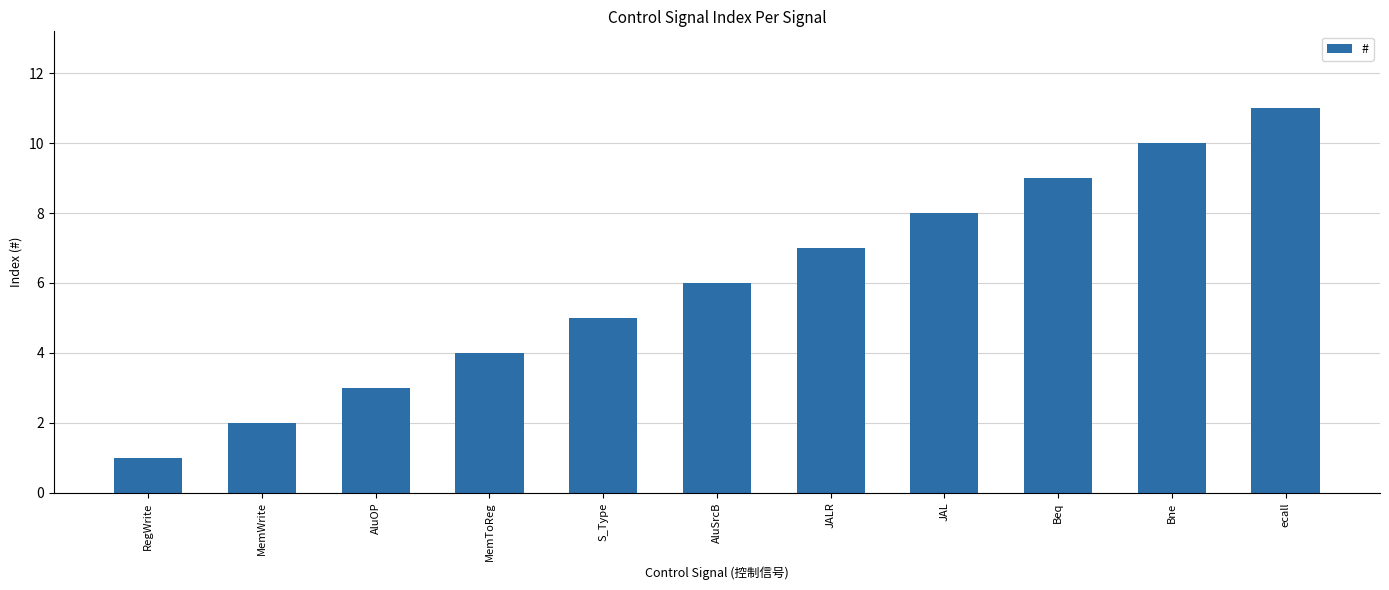

What position from the right is RegWrite?

11